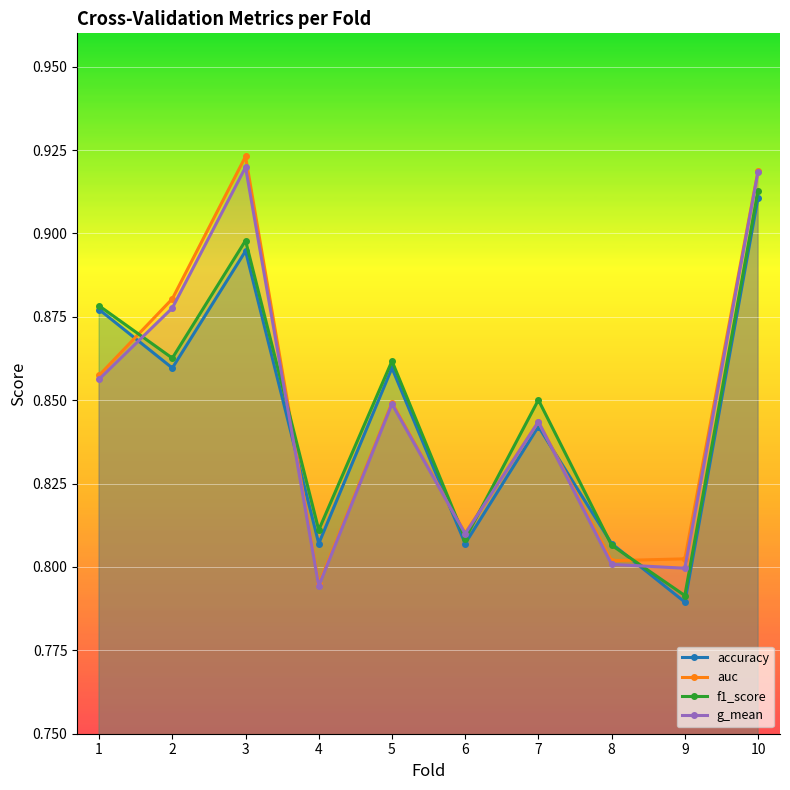

How many lines are shown in the chart?

4